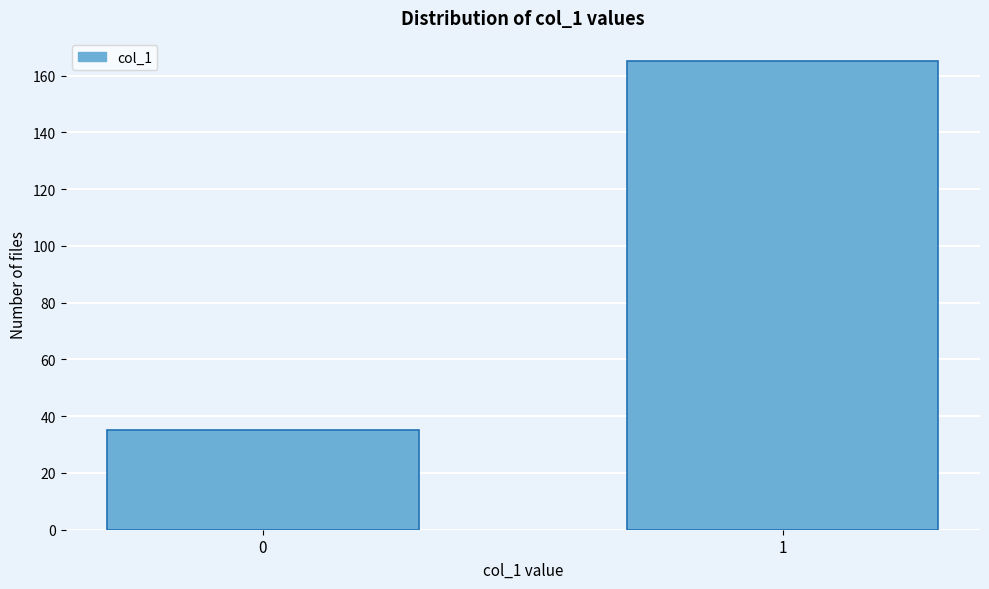

Reading right to left, what are all the values shown in this chart?

165	35